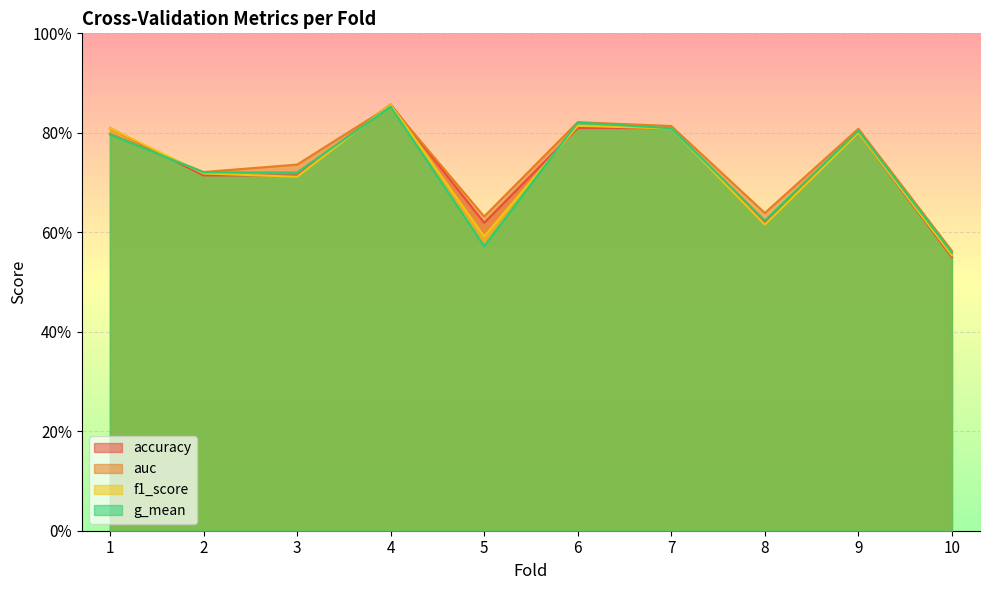

Reading left to right, transcribe all the data shown in this chart.

accuracy: 0.8	0.7	0.7	0.9	0.6	0.8	0.8	0.6	0.8	0.6
auc: 0.8	0.7	0.7	0.9	0.6	0.8	0.8	0.6	0.8	0.6
f1_score: 0.8	0.7	0.7	0.9	0.6	0.8	0.8	0.6	0.8	0.6
g_mean: 0.8	0.7	0.7	0.9	0.6	0.8	0.8	0.6	0.8	0.6